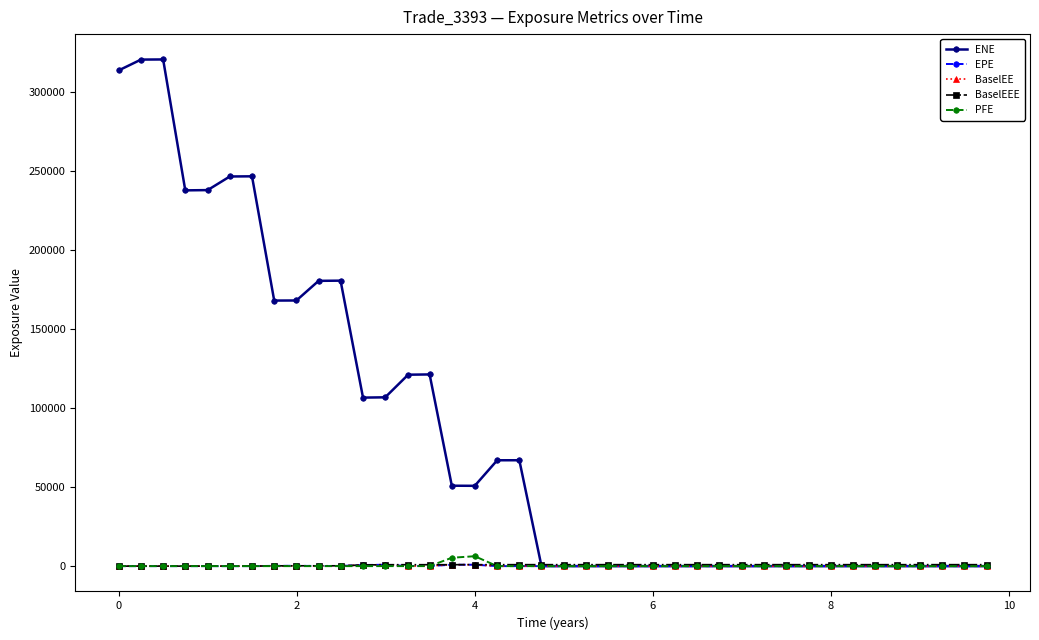

Which series has the widest spread of values?

ENE